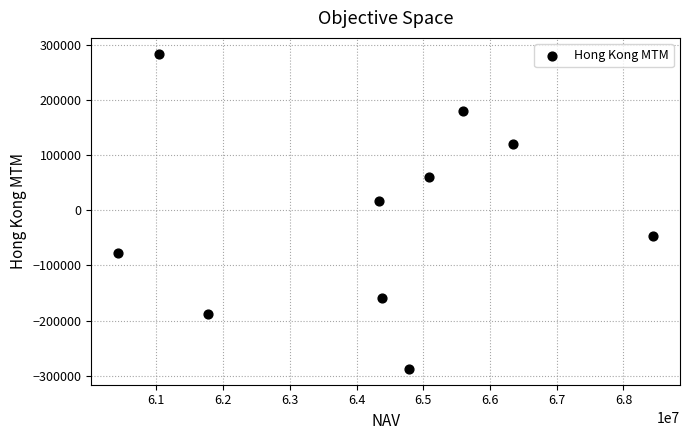

What is the range of Y values (max minus min)?

571814.0